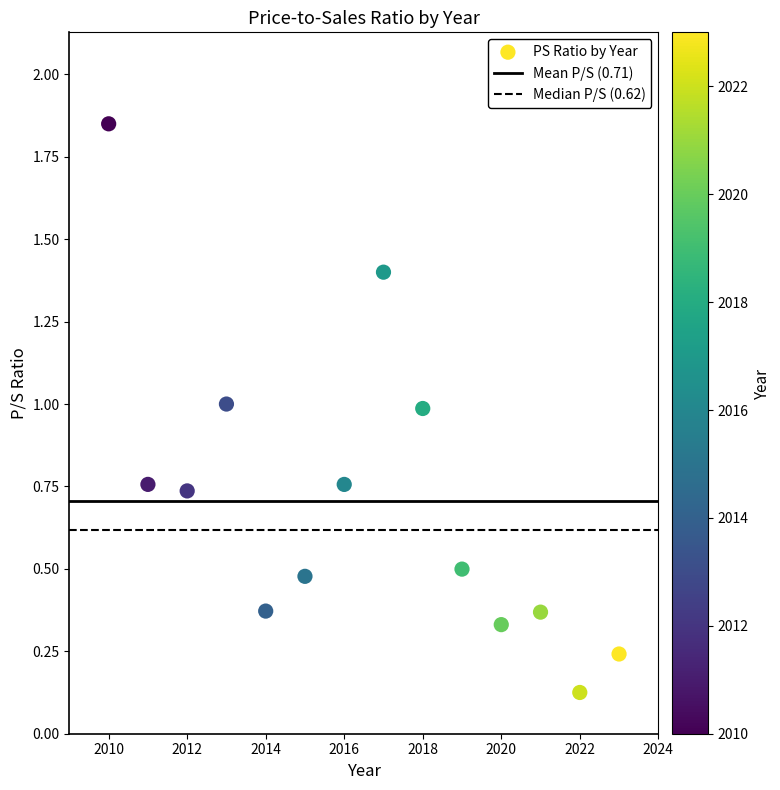

What is the range of Y values (max minus min)?

1.7